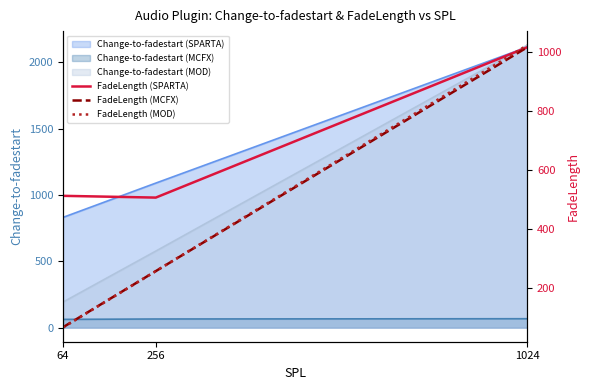

Where is Change-to-fadestart (MOD) nearest to the value 1161?

256